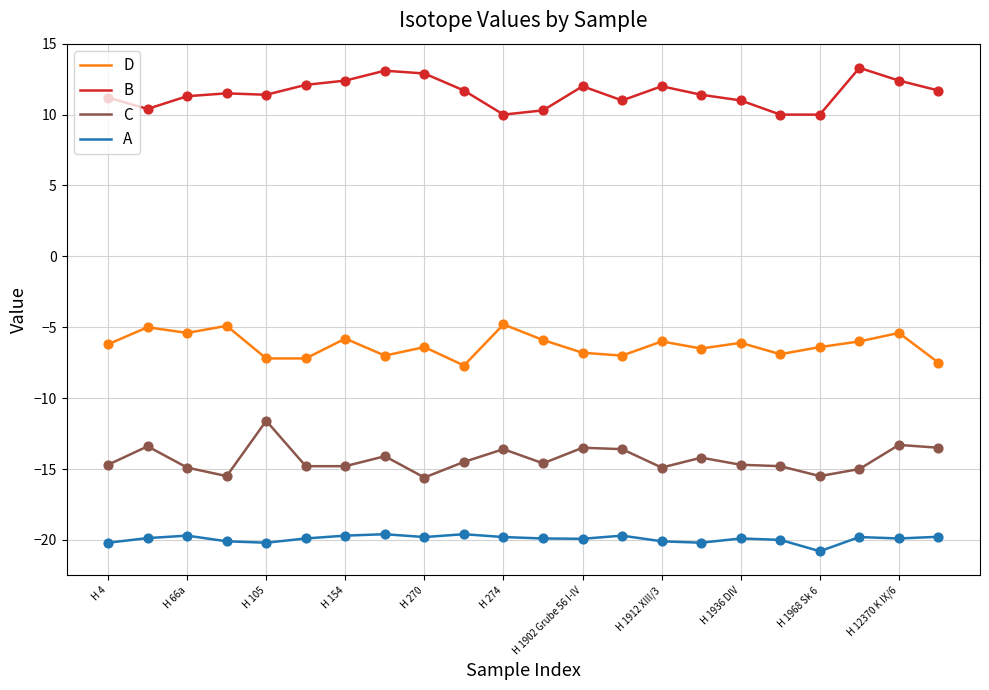

True or false: B and D cross at least once.

False